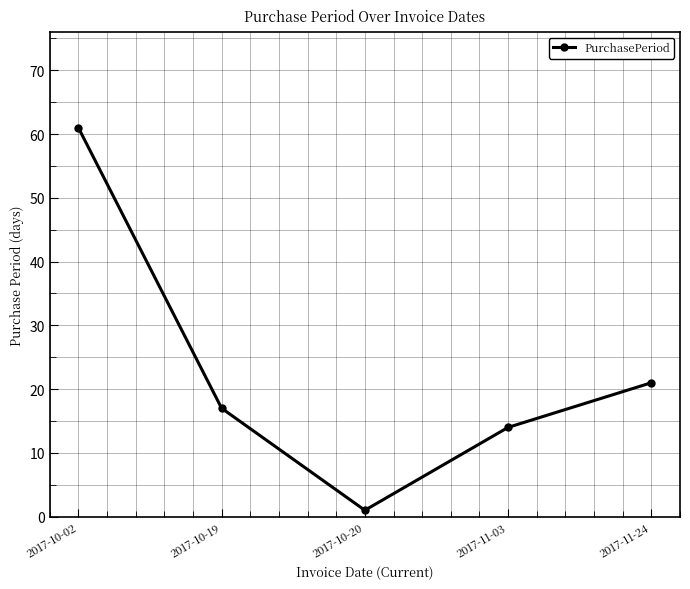

At which label does the data first exceed 17?

2017-10-02